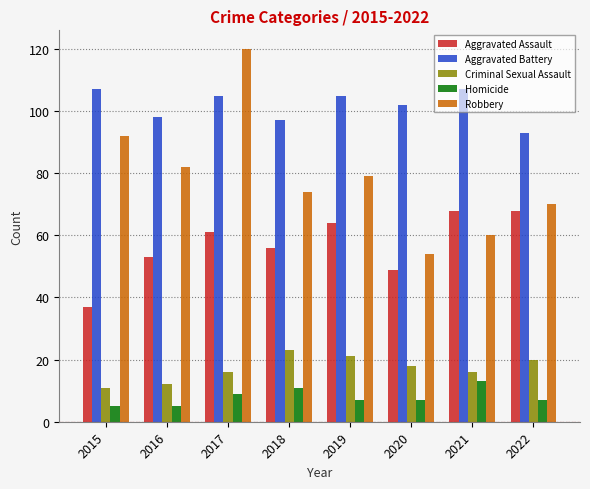

Which category has the highest value across all series?

2017